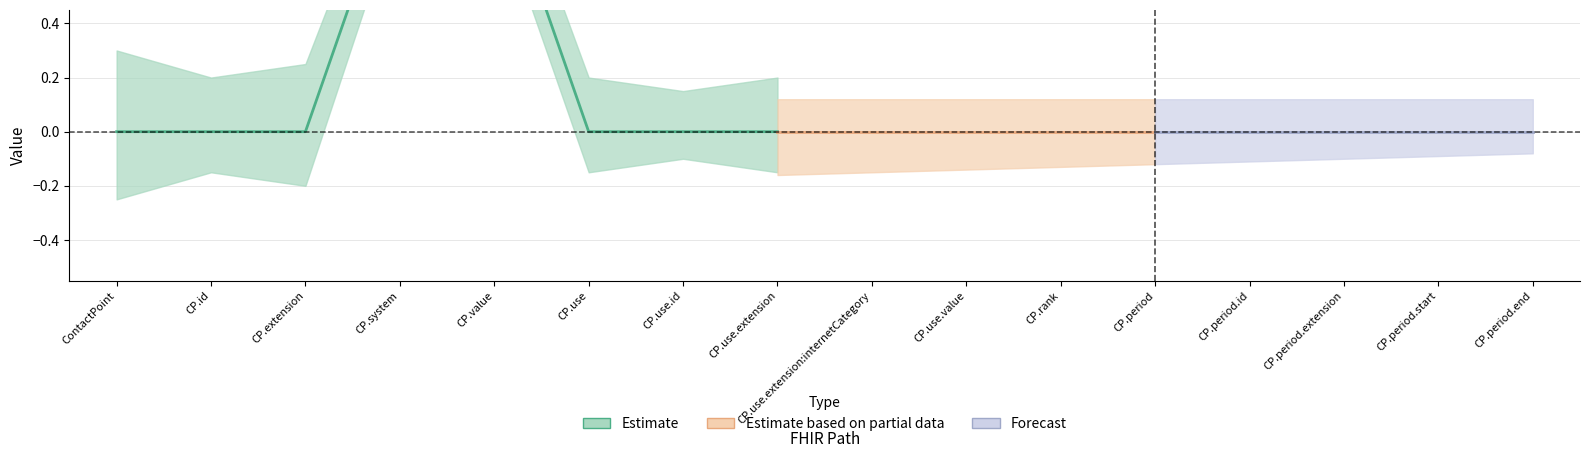

At which label does BaseMin_estimate reach its minimum?

ContactPoint